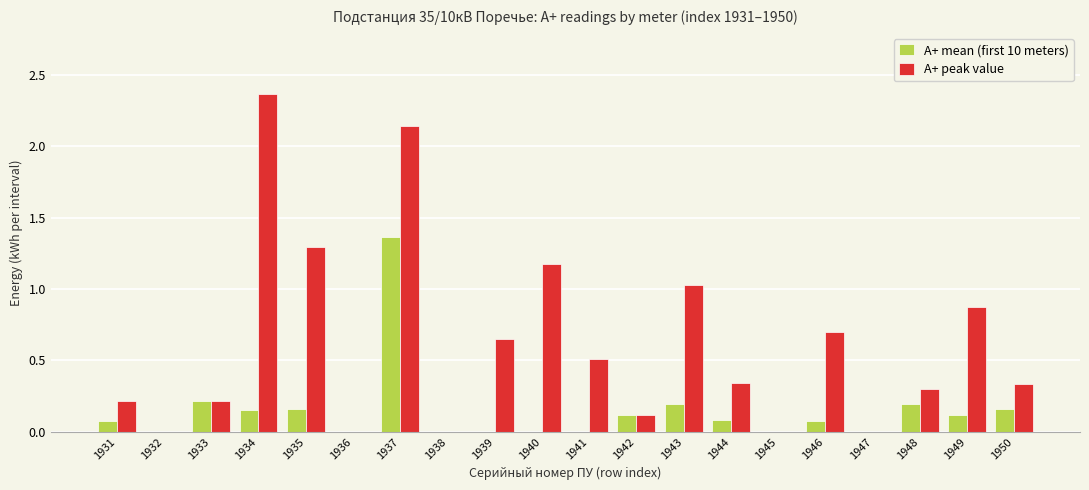

How many series are shown in this chart?

2